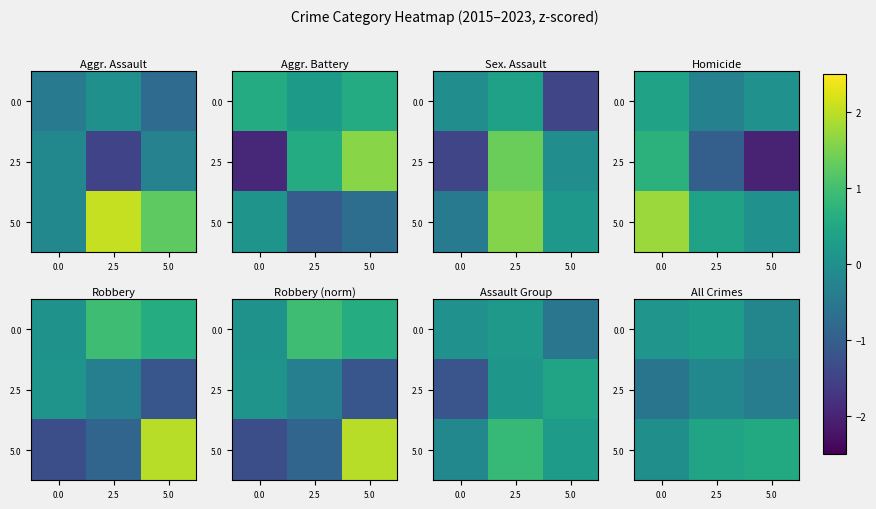

What is the difference between the 5.0 values at 5.0 and 2.5?

0.1